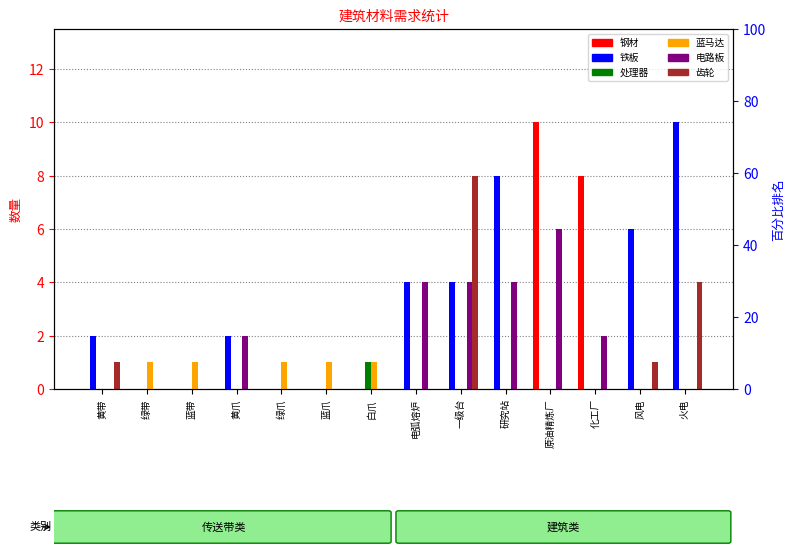

What are all the series names shown in the legend?

钢材, 铁板, 处理器, 蓝马达, 电路板, 齿轮